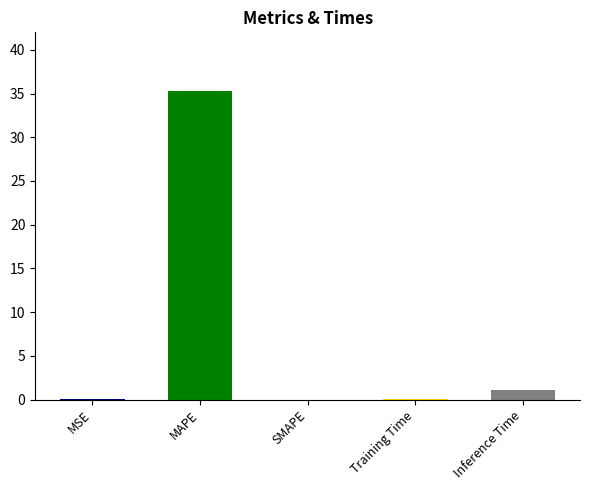

What is the label of the 3rd bar from the right?

SMAPE